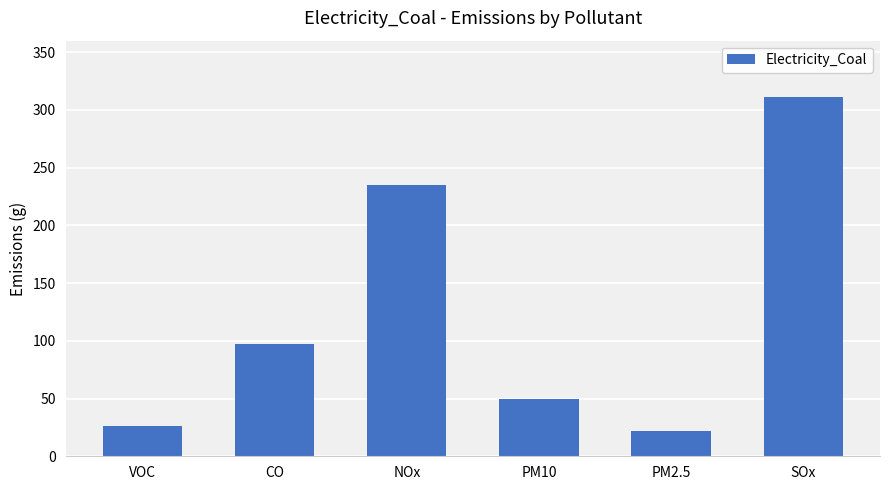

Reading left to right, transcribe all the data shown in this chart.

26.5	97.1	234.8	49.5	22.0	310.8